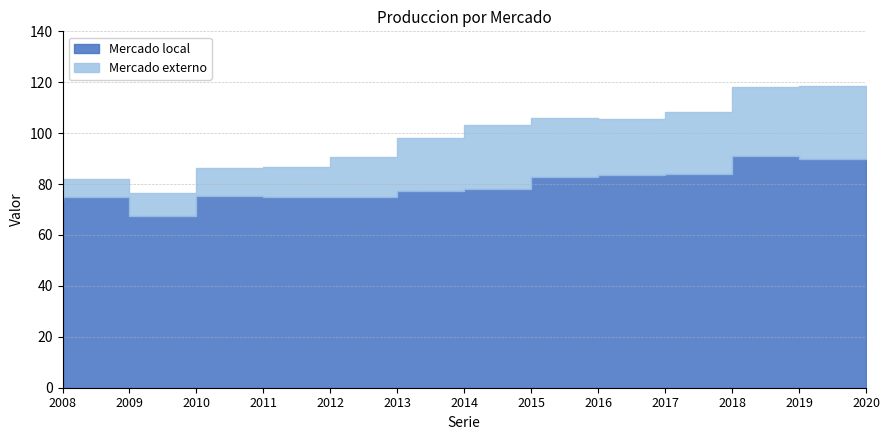

How many data points in Mercado externo are less than 21?

6